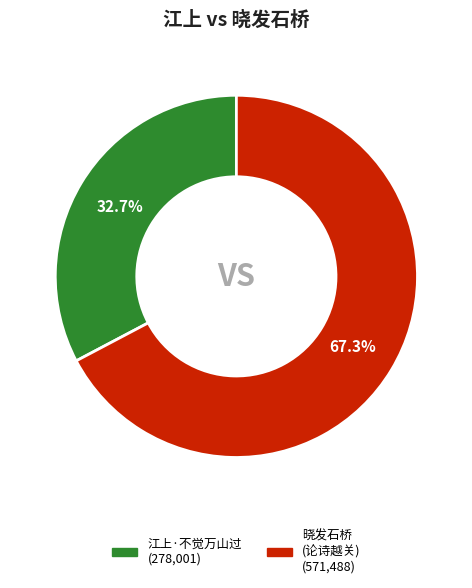

Is there a majority slice in this chart?

Yes